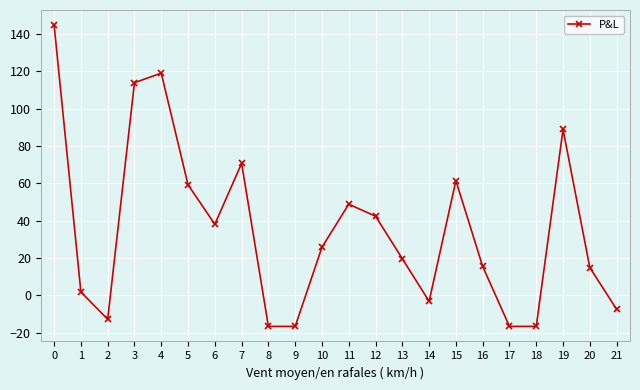

Read the value at 13.

19.6